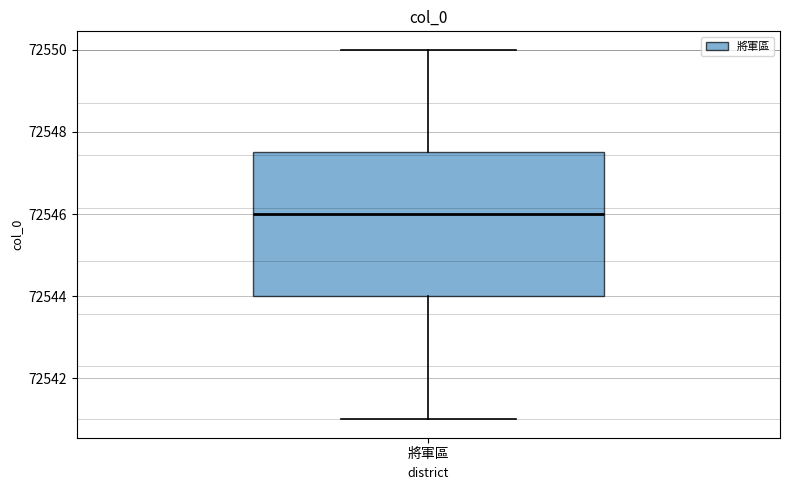

Where is the upper edge of the box for 將軍區 on the y-axis? The values are not printed on the chart, so give them approximately, as read against the axis.

72547.6